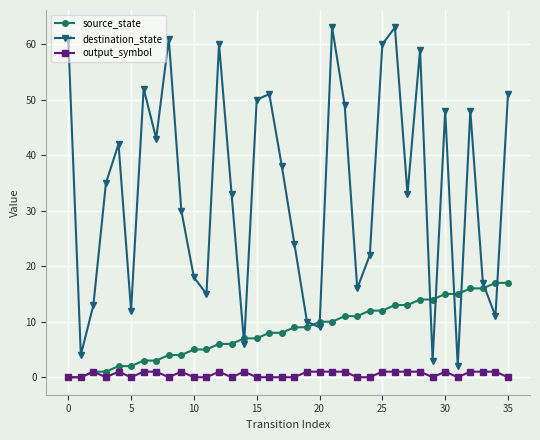

True or false: destination_state has more than 1 points higher than both neighbors.

True